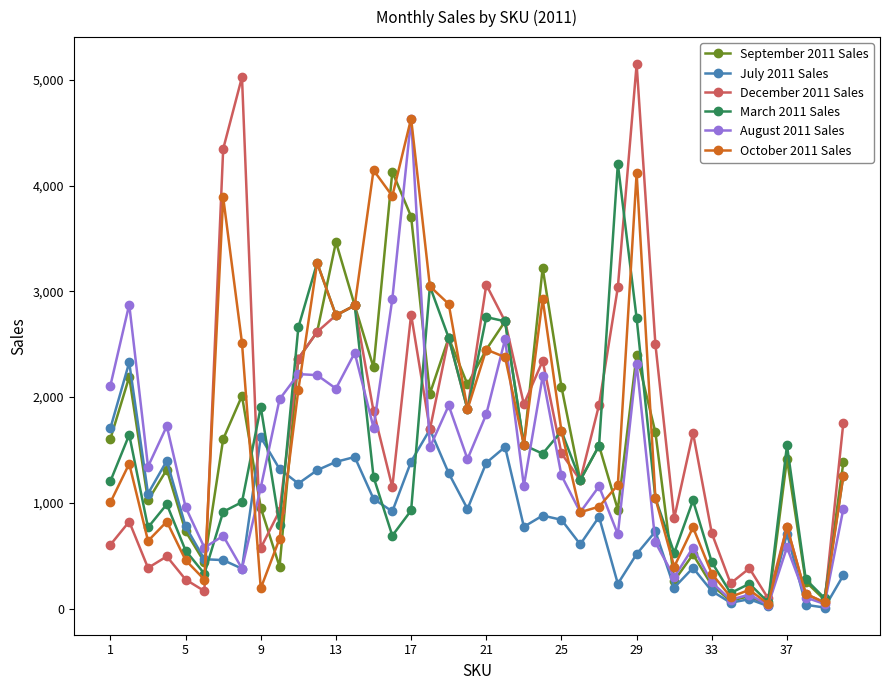

How many data points in March 2011 Sales are less than 1244?

20